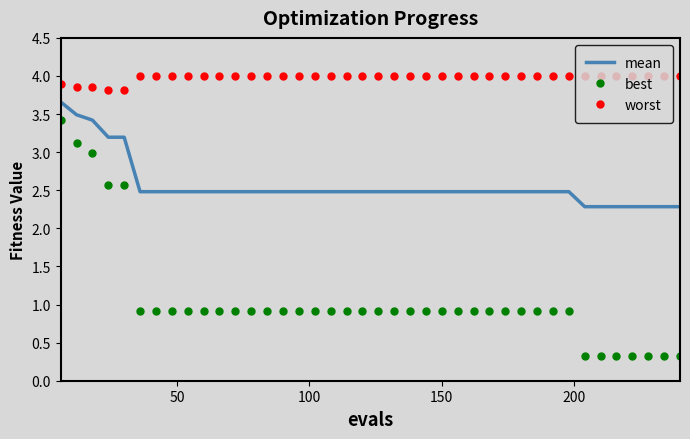

Which series has the largest total across all categories?

worst